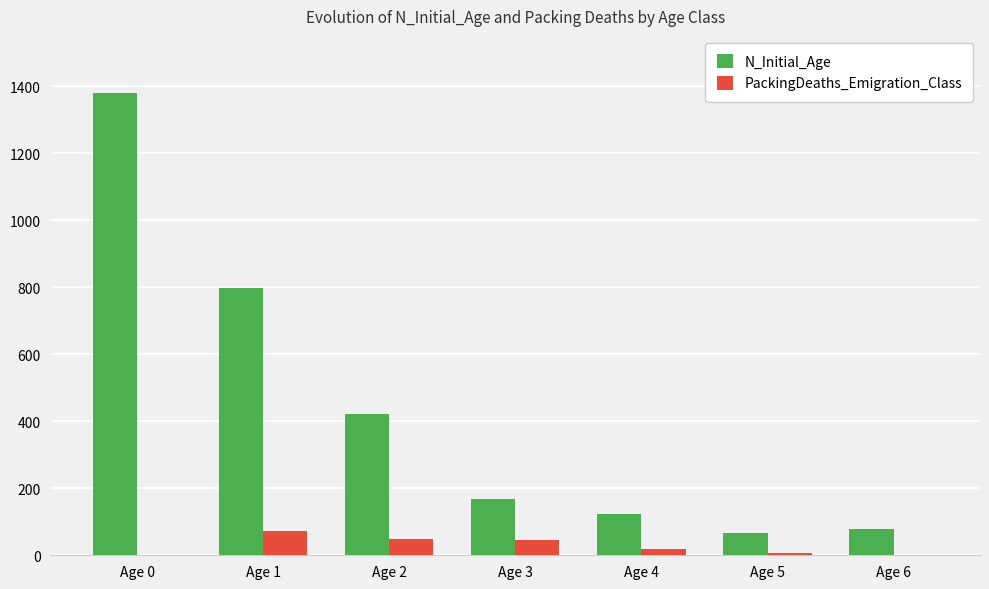

Are the bars horizontal?

No